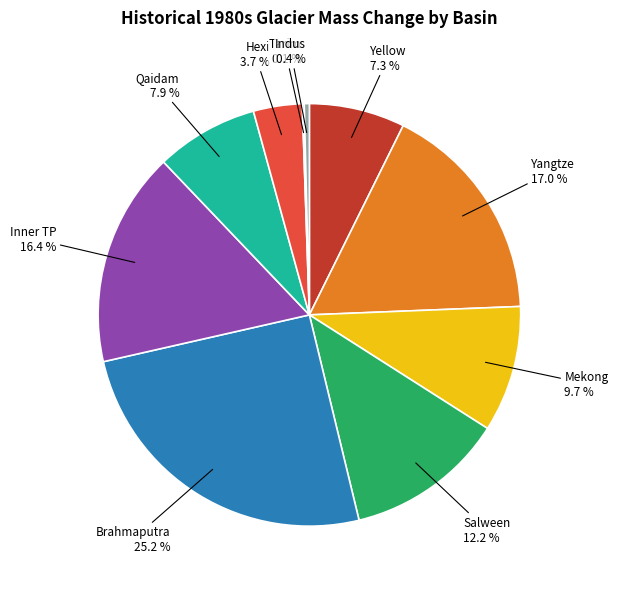

Combined, do Salween and Yangtze account for over 50%?

No